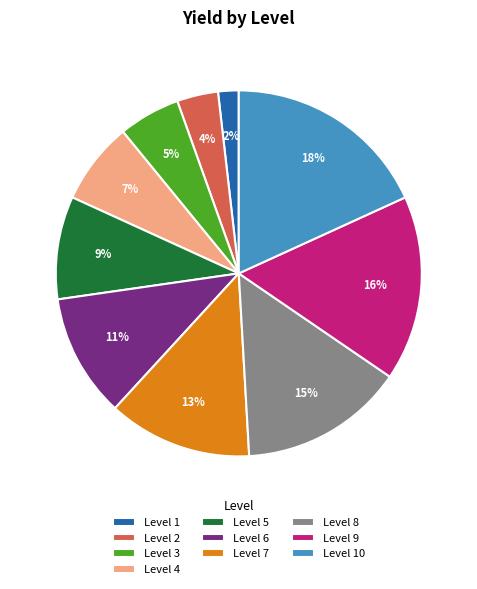

Which slice is the largest?

Level 10